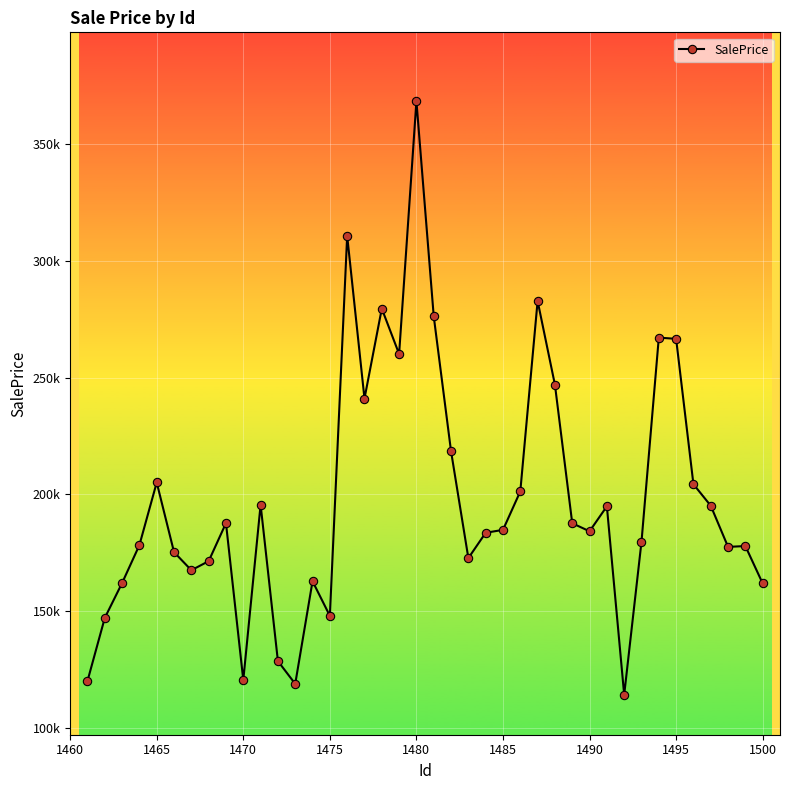

Does the chart display data point markers on the line(s)?

Yes